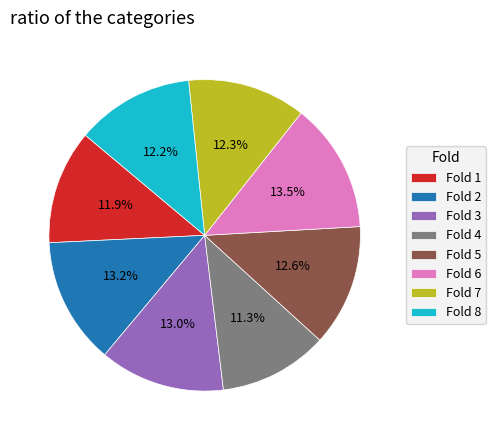

Is there a majority slice in this chart?

No